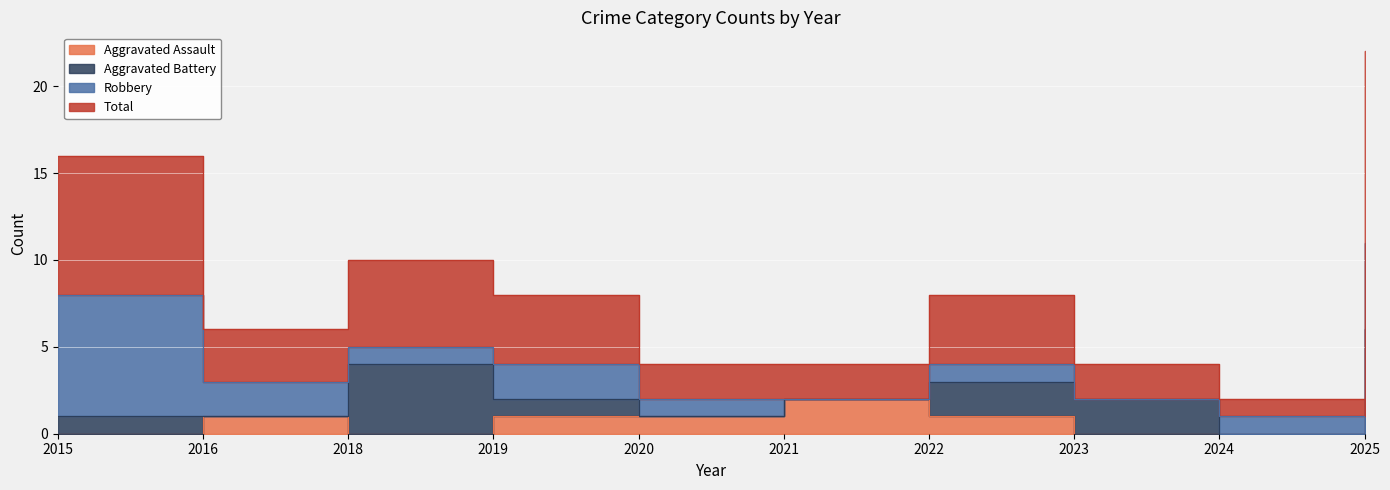

Does the chart display data point markers on the line(s)?

No